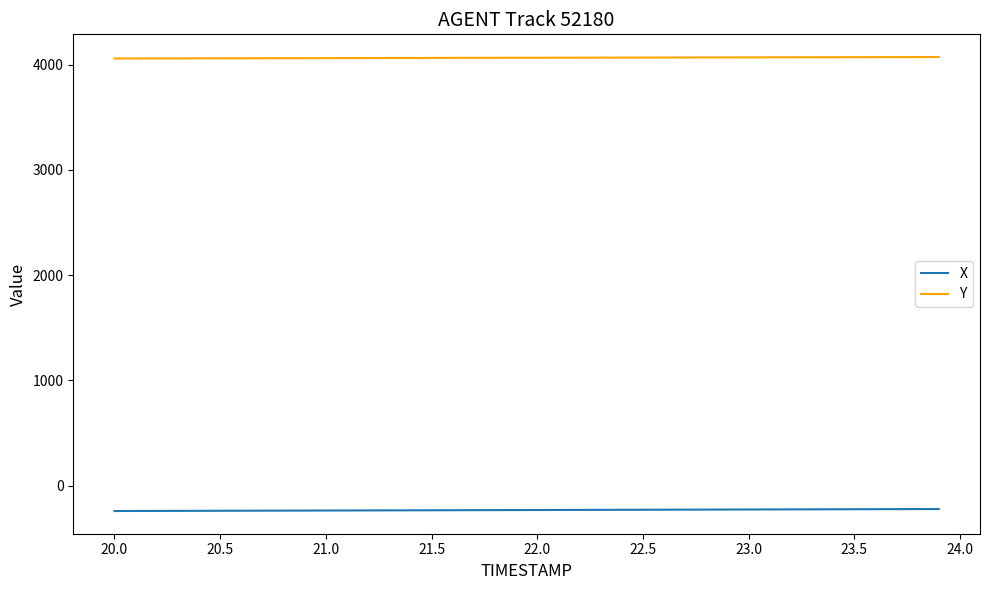

What is the minimum value for X?

-240.3